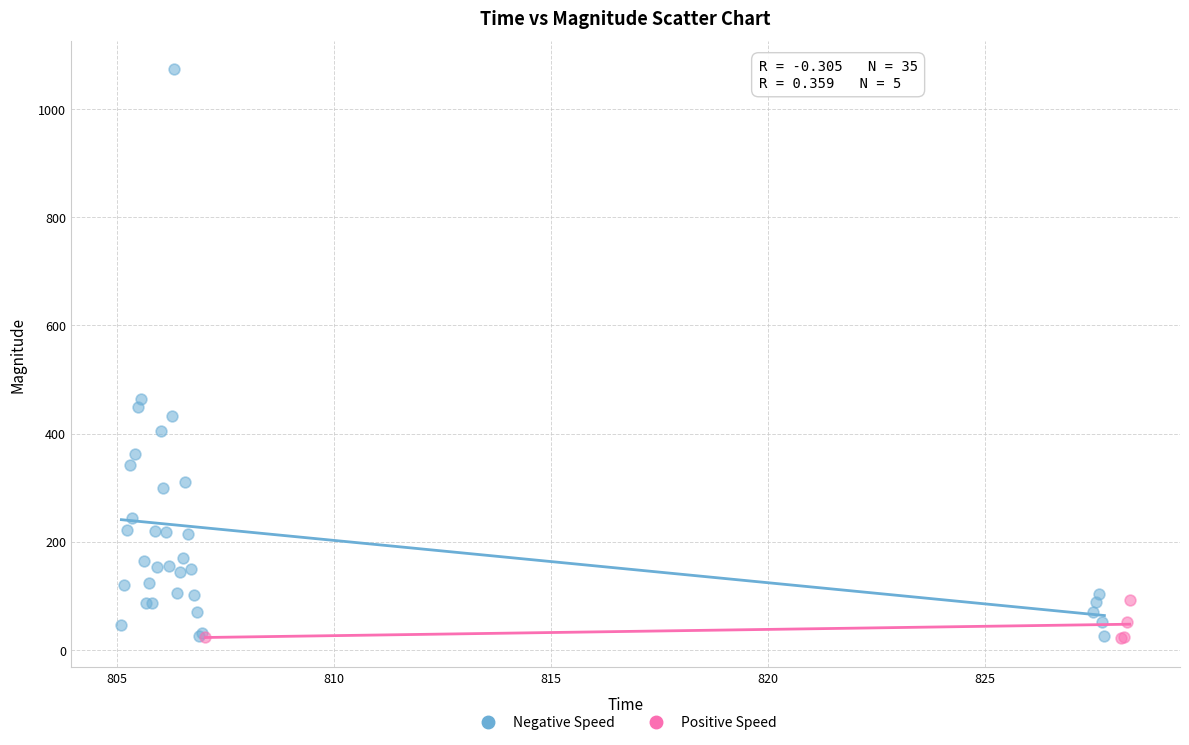

Which series has the largest Y range (max minus min)?

Negative Speed